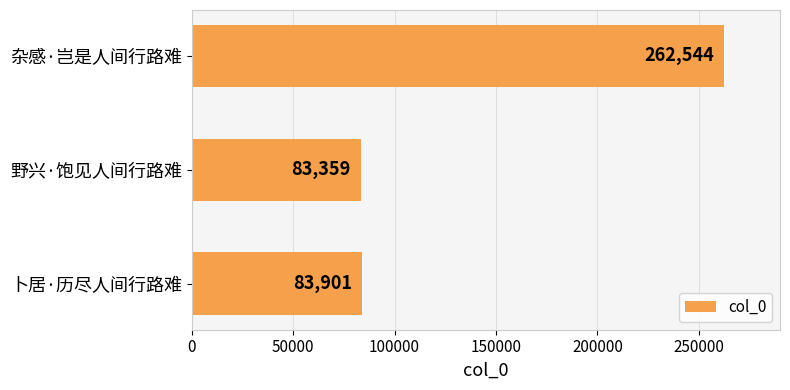

Rank the categories by value from highest to lowest.

杂感·岂是人间行路难, 卜居·历尽人间行路难, 野兴·饱见人间行路难